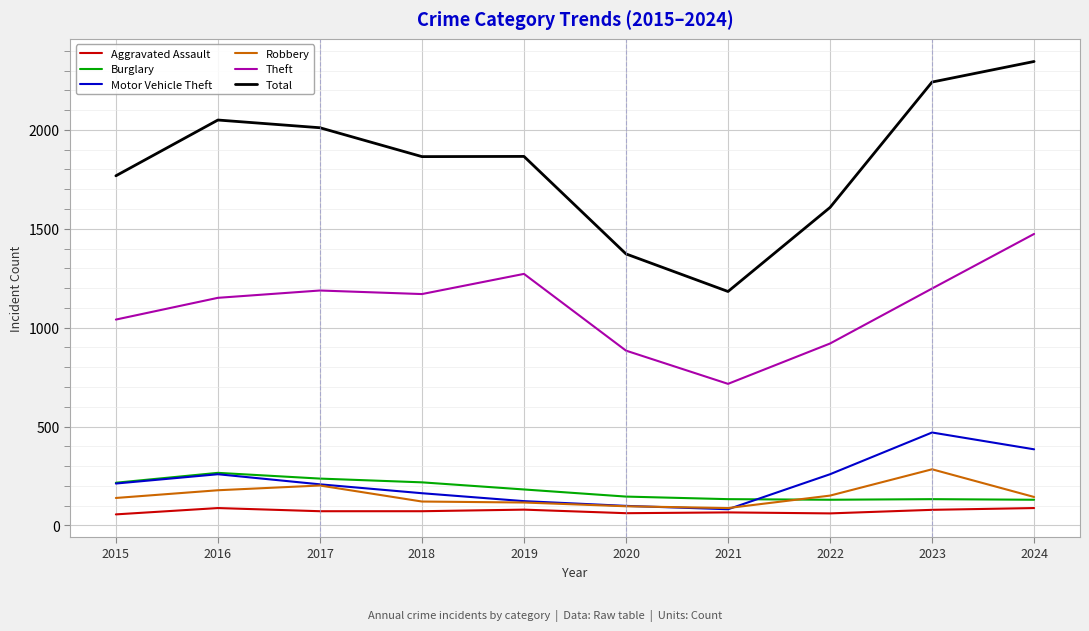

What is the lowest value of the Motor Vehicle Theft series?

82